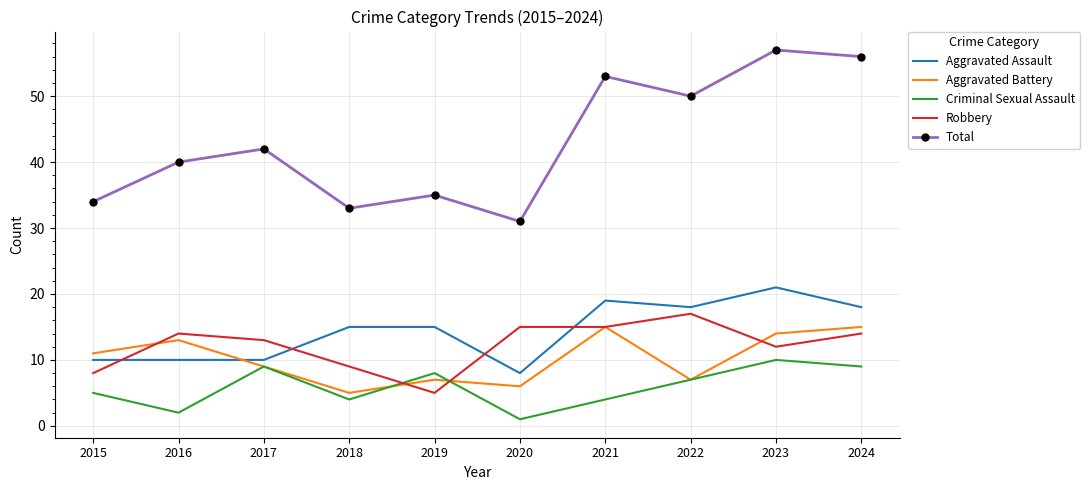

Count the Aggravated Battery values in the range 7 to 14.

6